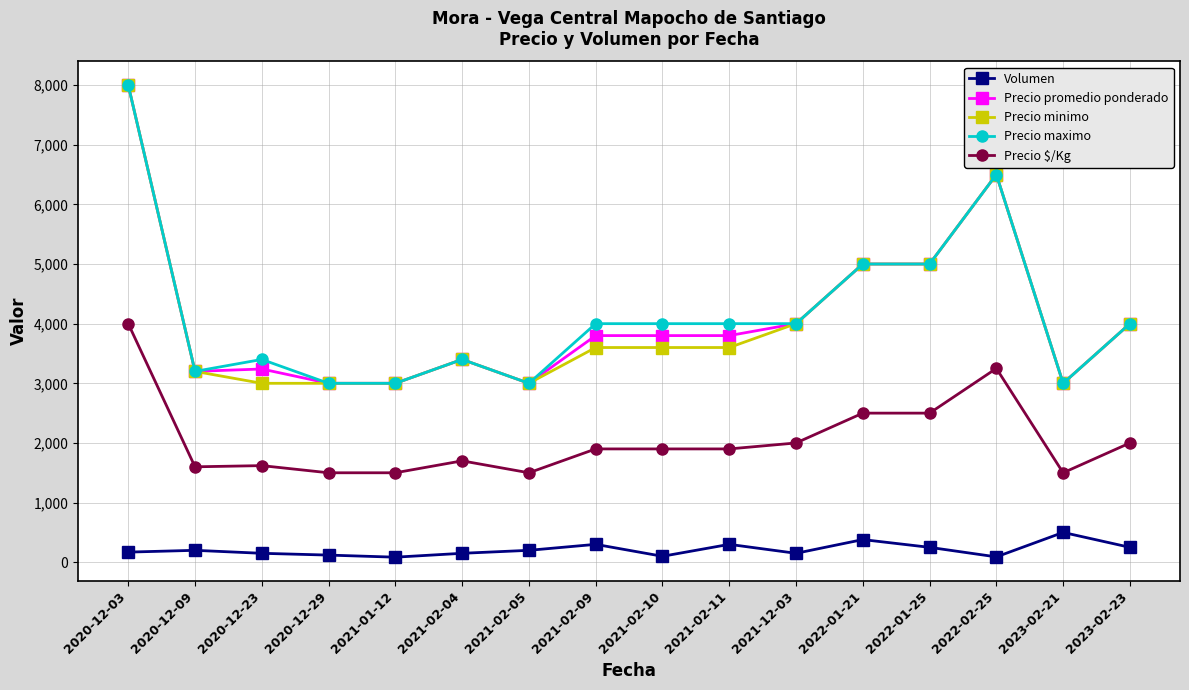

True or false: Precio $/Kg and Volumen intersect in this chart.

False